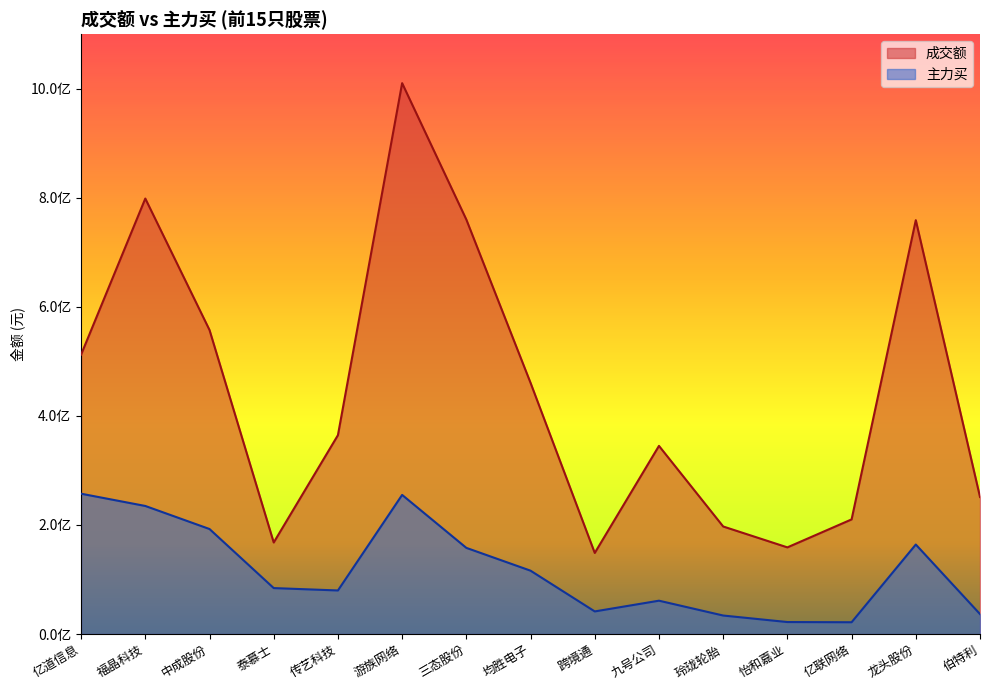

Between 玲珑轮胎 and 怡和嘉业, which is larger?

玲珑轮胎